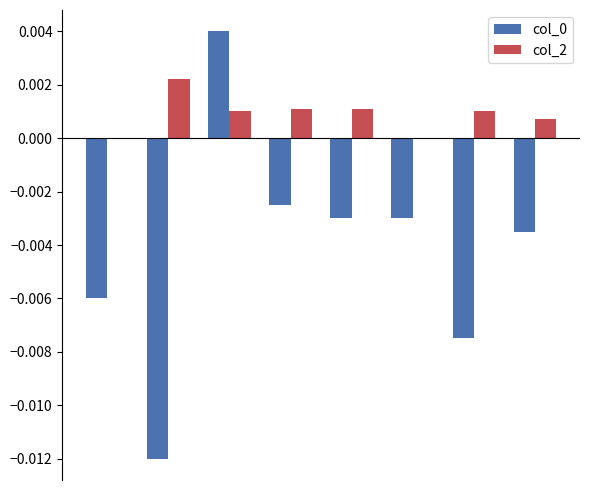

Are the bars grouped side by side (vs. stacked)?

Yes